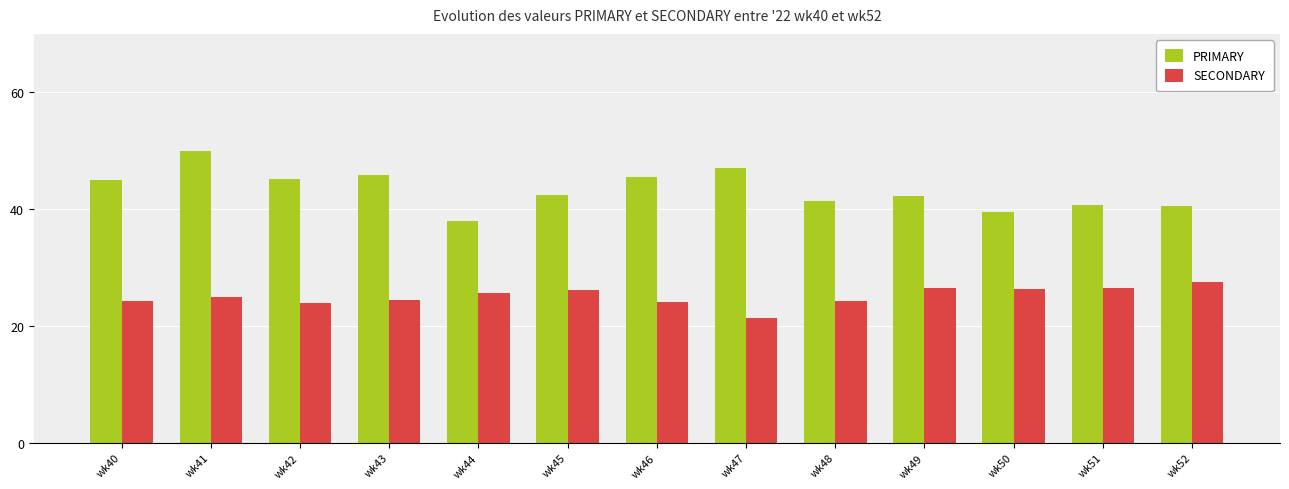

Between wk47 and wk51, which series saw the biggest shift?

PRIMARY